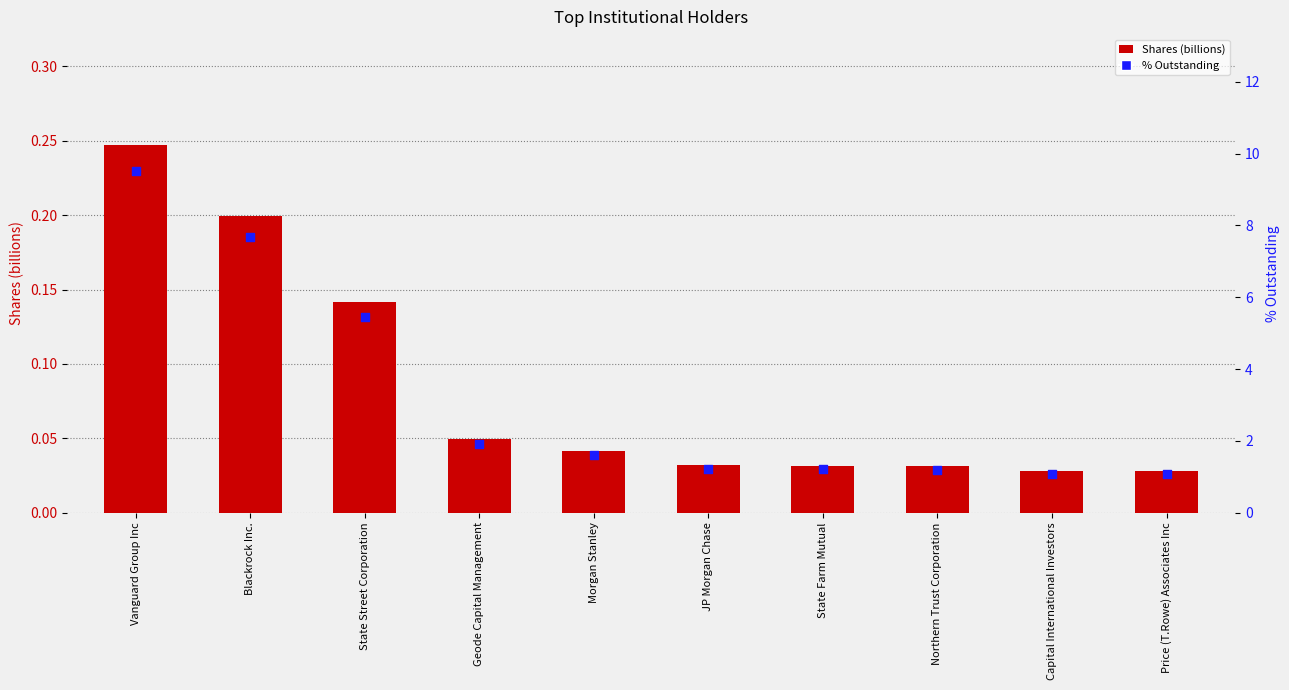

At how many categories does at least one series exceed 6?

2